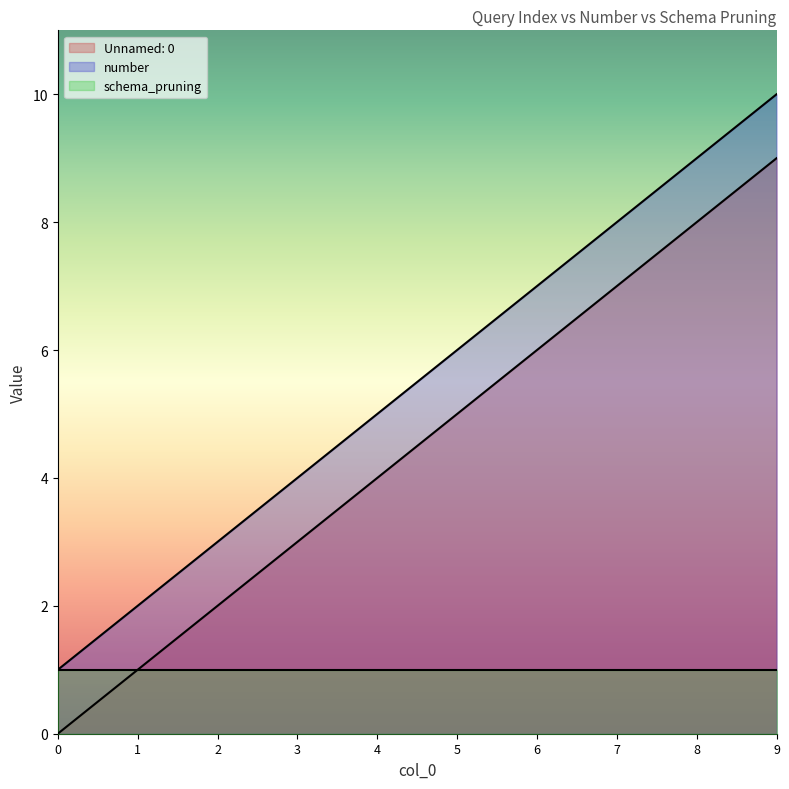

At which label is number closest to 5?

4